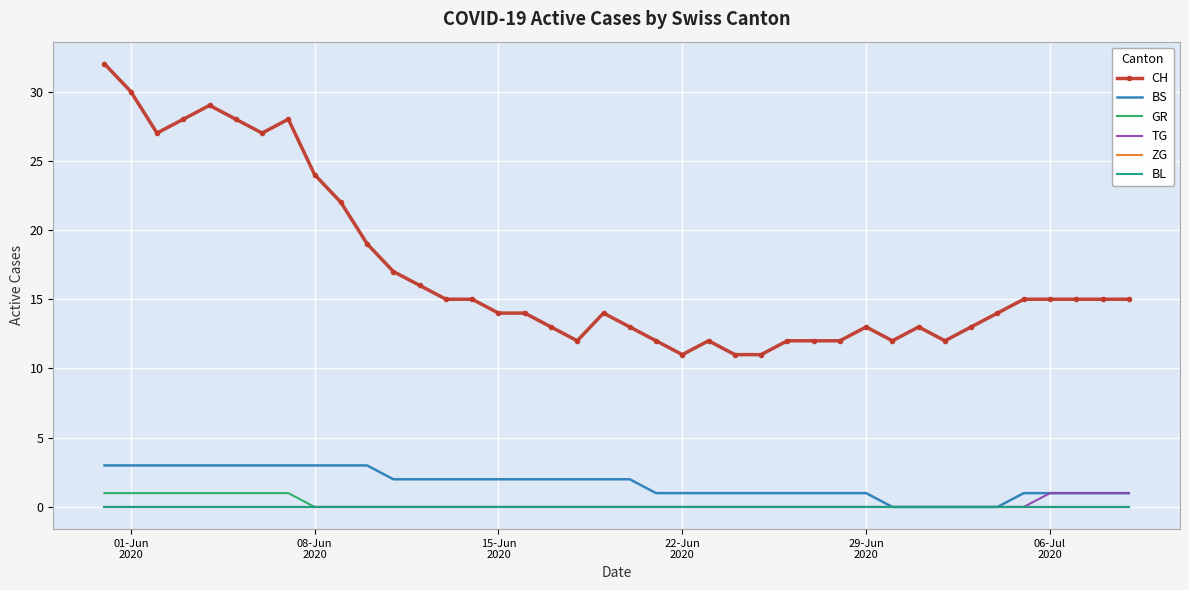

Where is ZG nearest to the value 0?

01-Jun
2020